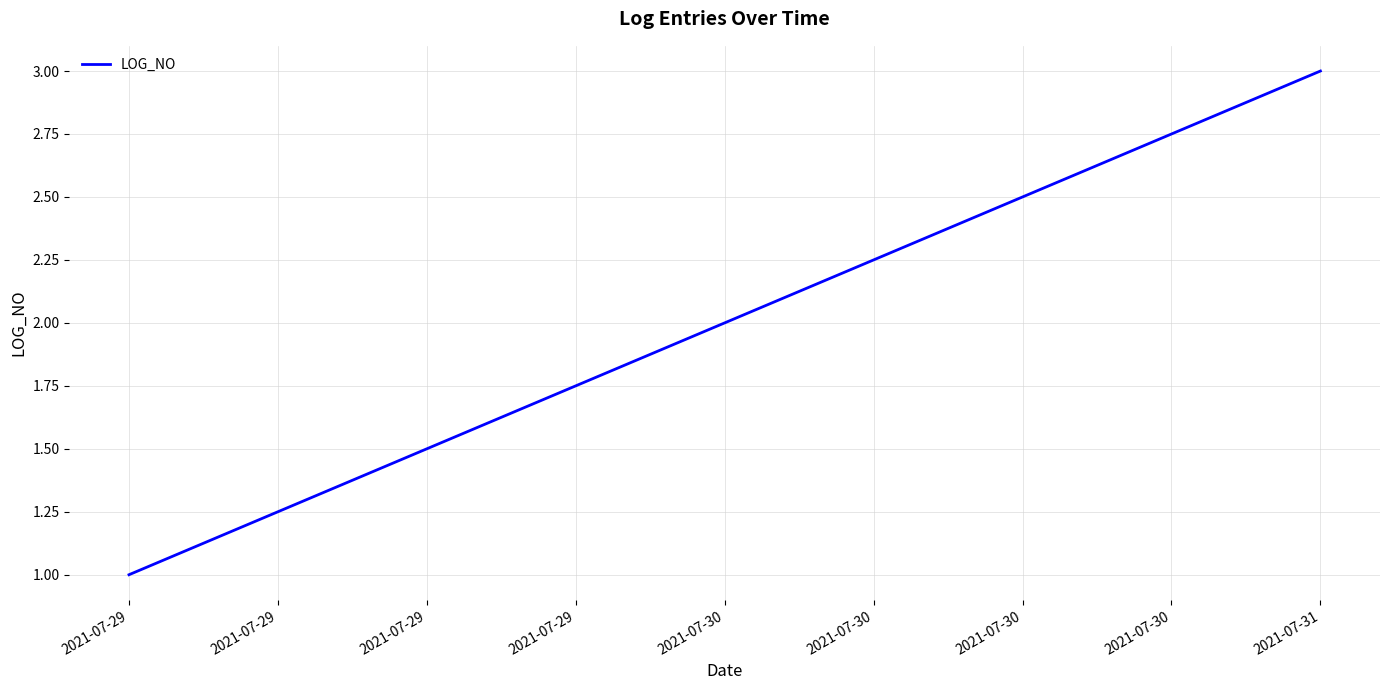

List the labels in order of value, smallest first.

2021-07-29, 2021-07-30, 2021-07-31